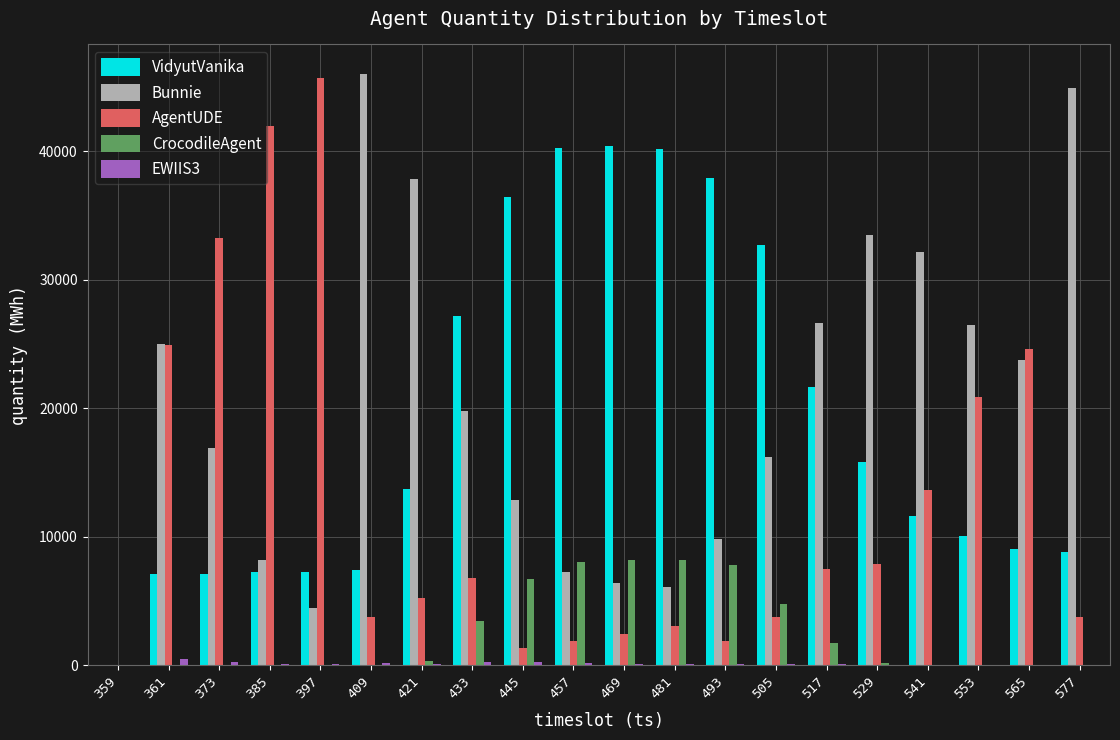

Does the chart contain stacked bars?

No